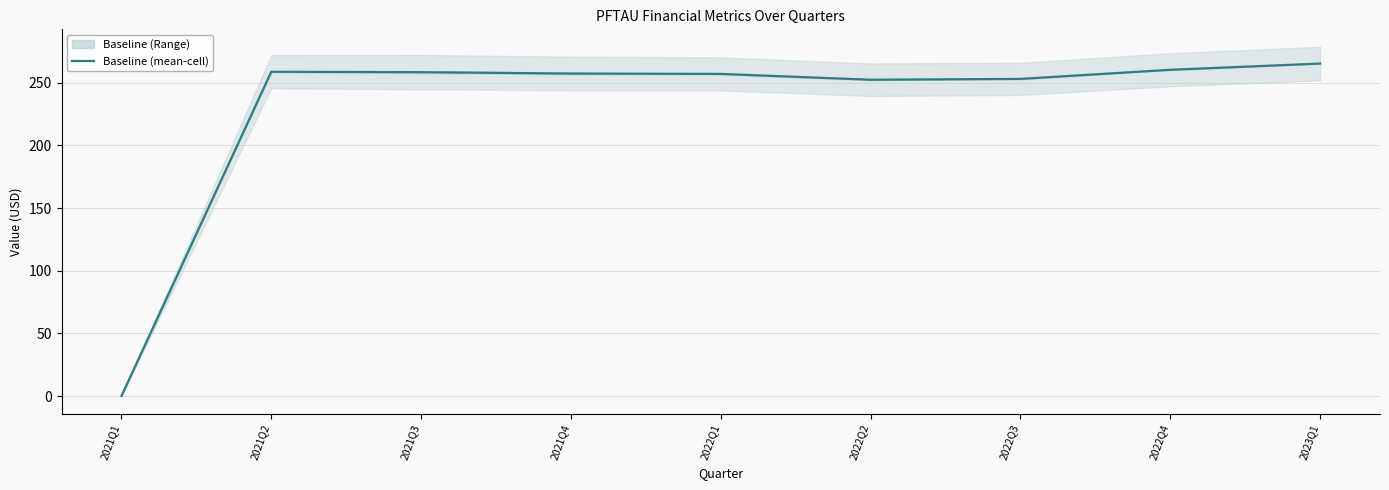

Reading right to left, list all the values displayed in this chart.

265.2	260.2	253.0	252.3	256.9	257.2	258.3	258.6	0.1